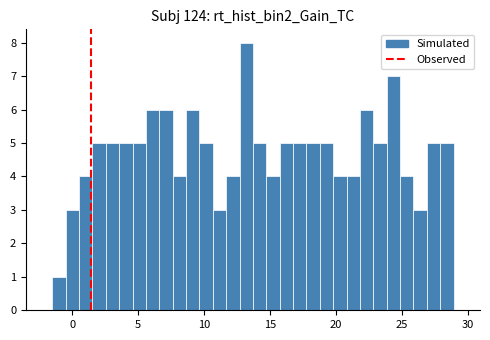

Around what value on the x-axis is the tallest bar? Give the approximate position of its centre, as read against the axis.

13.0